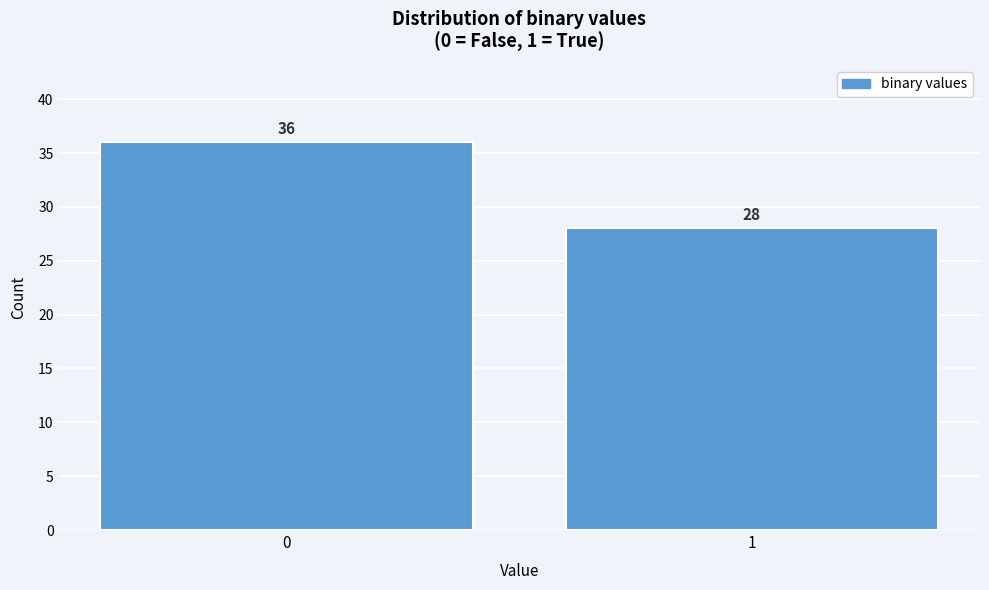

Reading left to right, extract all data points from this chart.

36	28